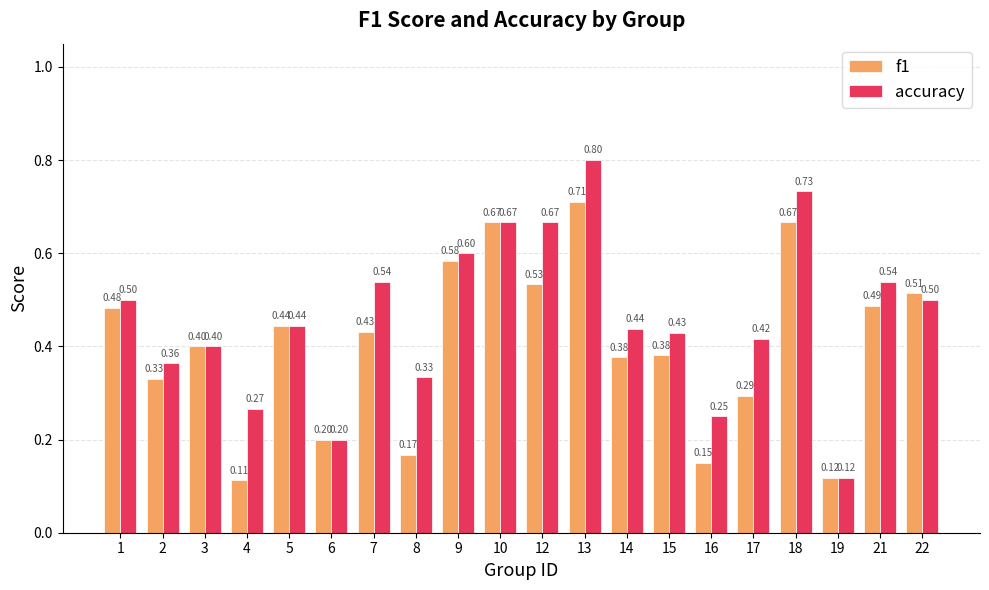

Between 2 and 21, which series saw the biggest shift?

accuracy